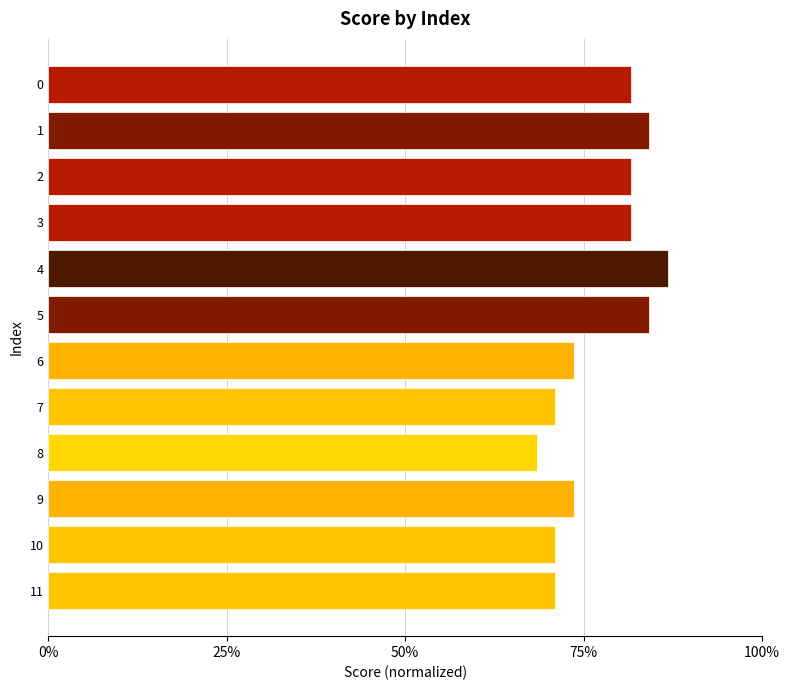

What is the smallest value displayed?

68.4